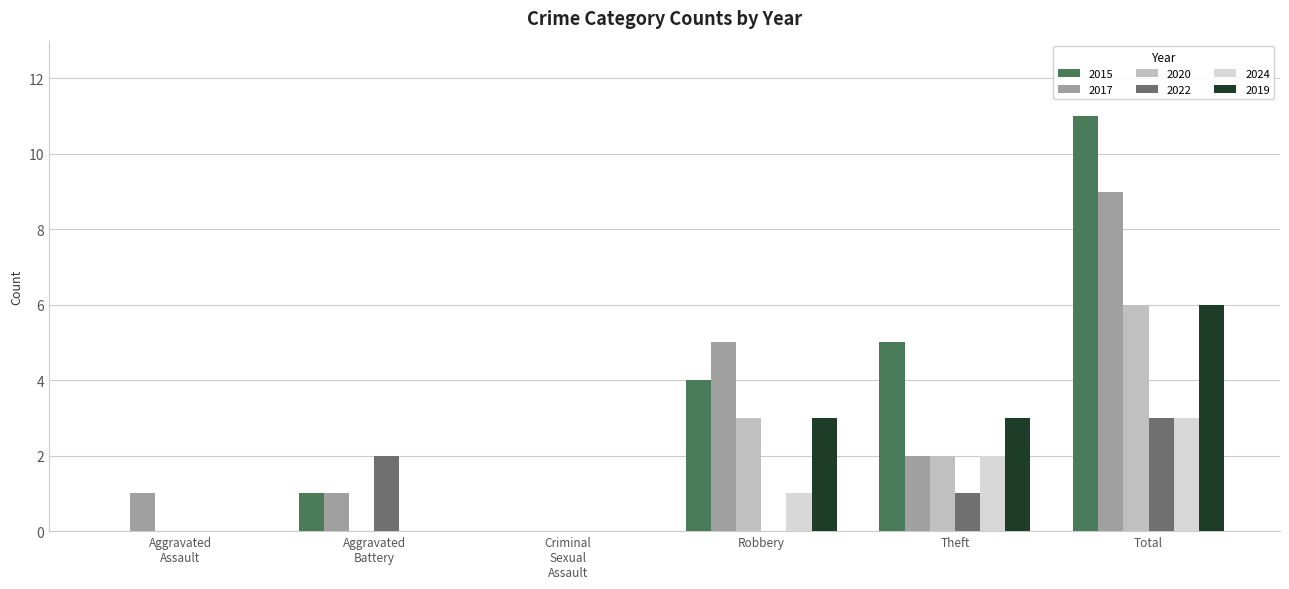

What is the approximate value of 2024 at Total?

3